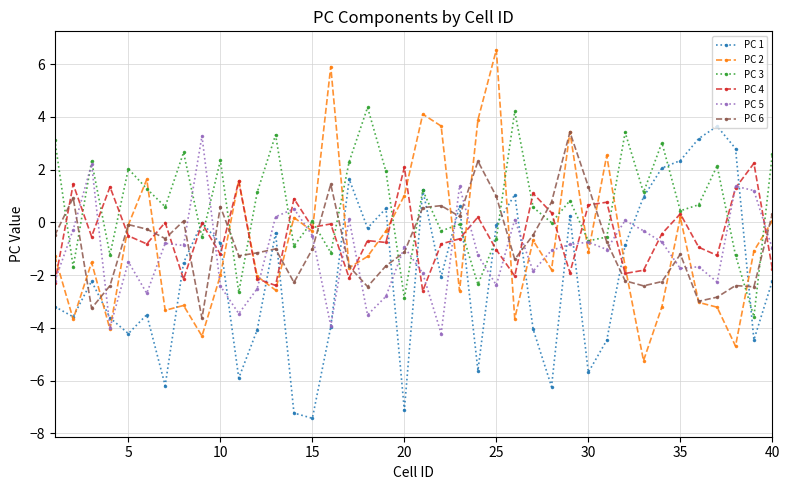

Count the number of categories in the chart.

40